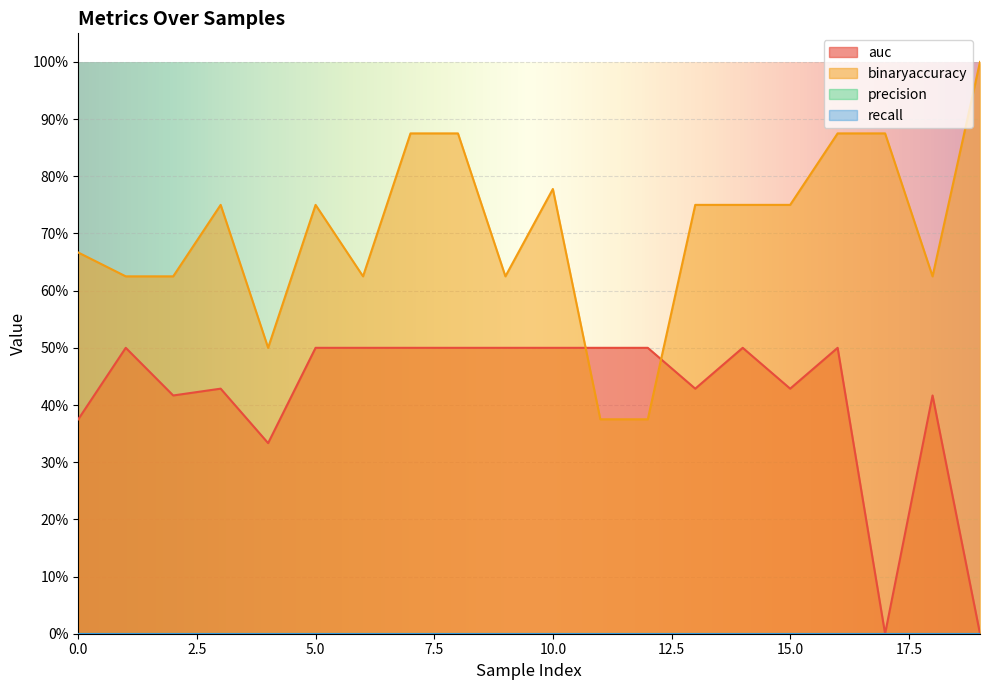

Rank the series by their maximum value, from highest to lowest.

binaryaccuracy, auc